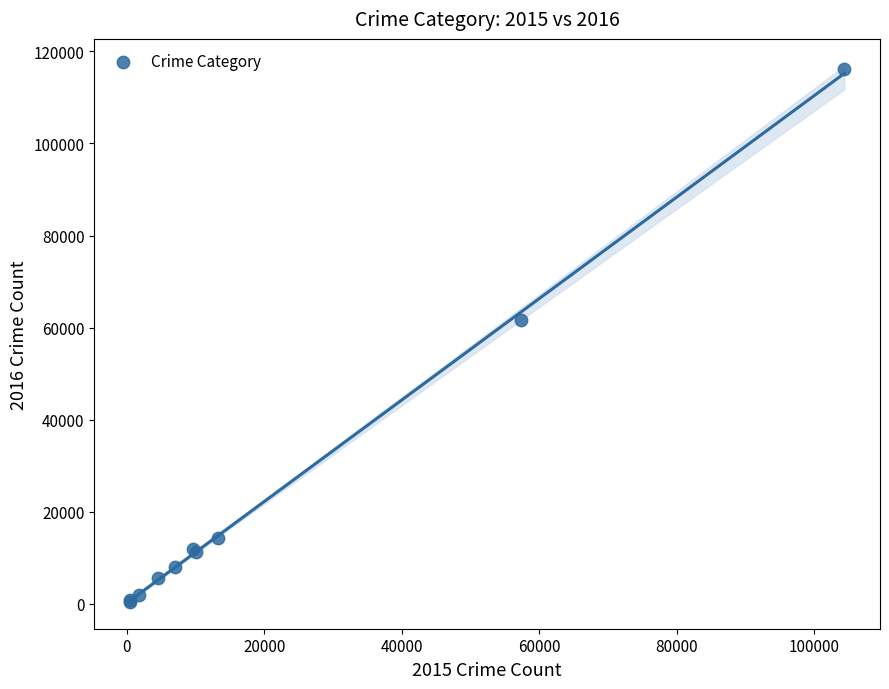

What Y value in the scatter plot is closest to 58311?

61623